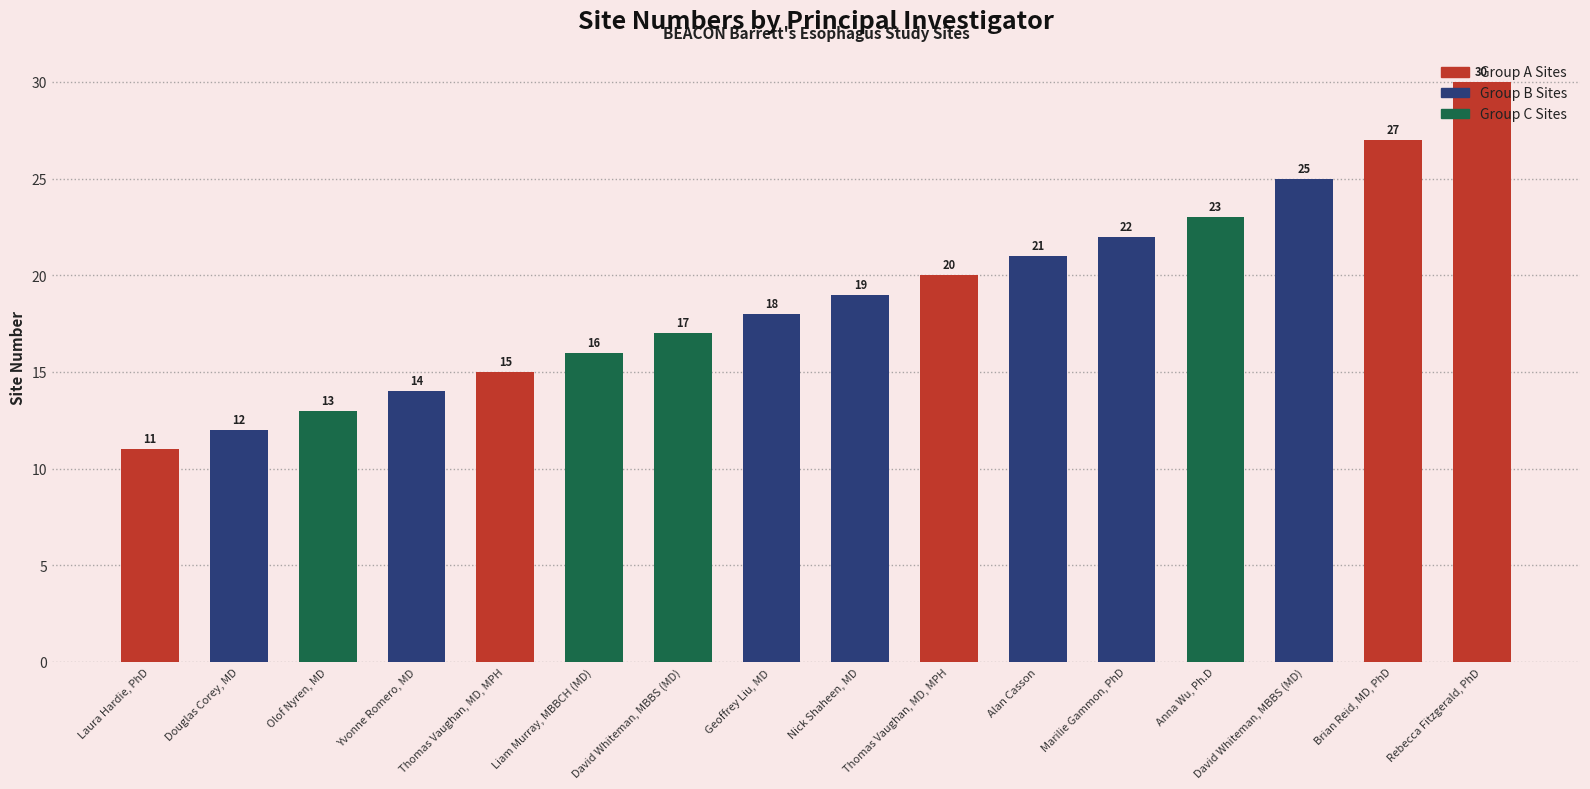

Does the chart contain any negative values?

No